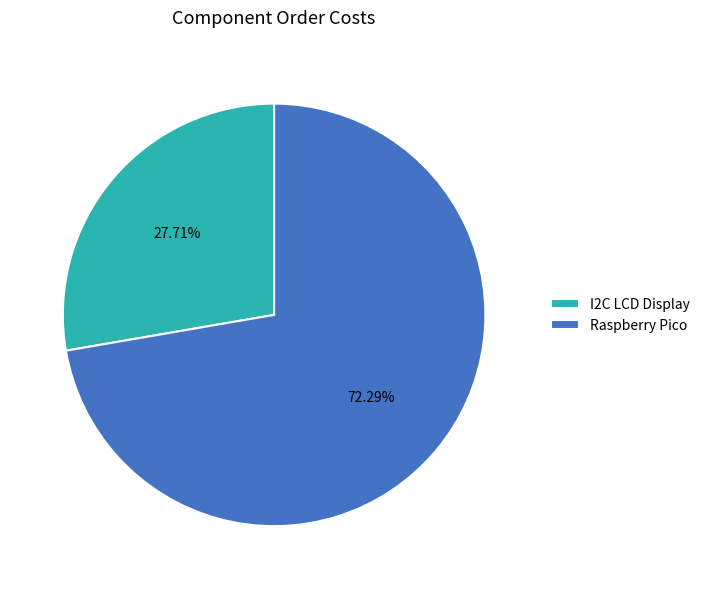

To the nearest percent, what is the difference between the largest and smallest slice percentages?

45%